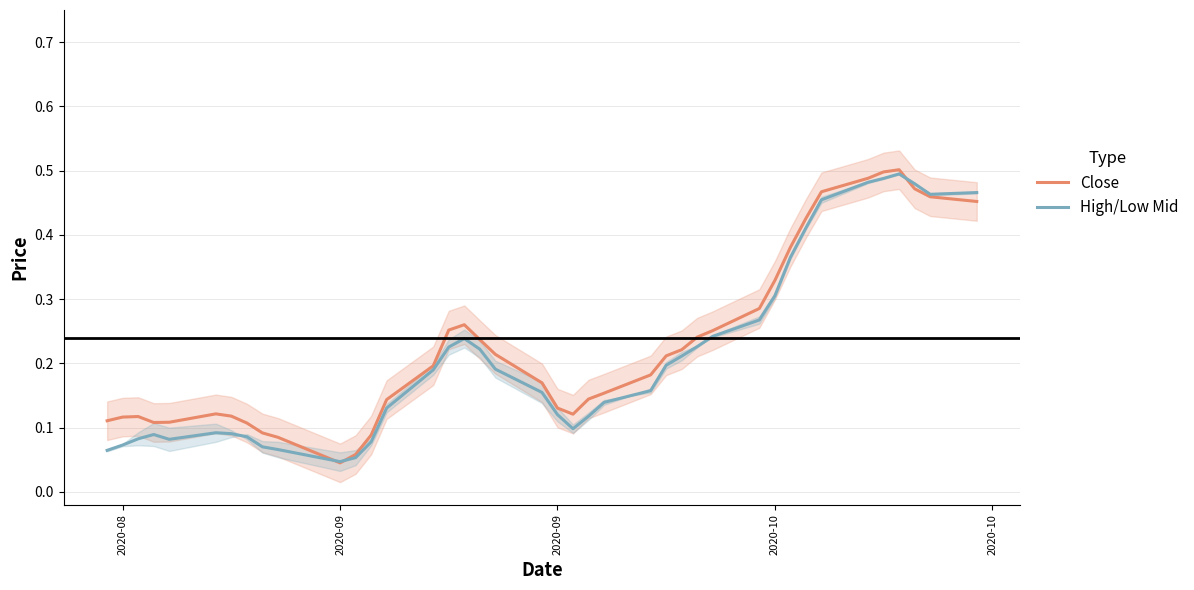

List the series in order of their overall mean, highest first.

Close, High/Low Mid